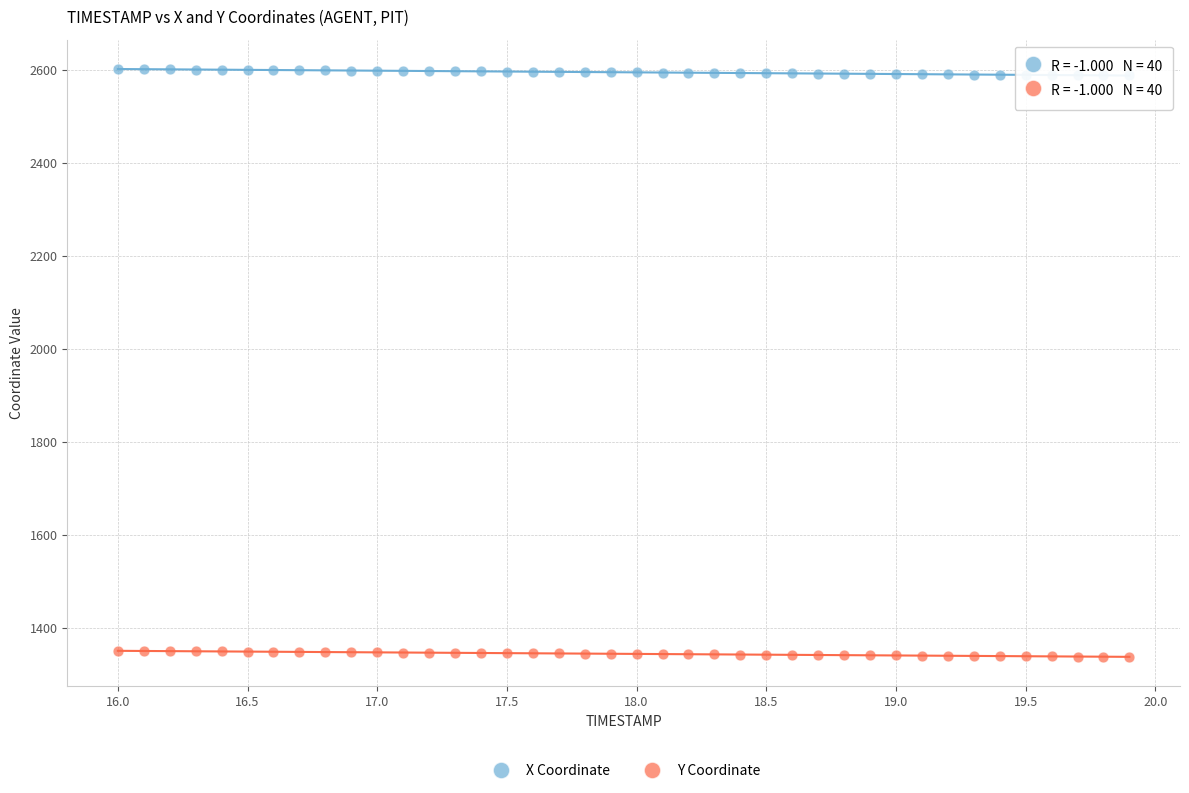

Across all data points, what is the range of Y values (max minus min)?

1264.9